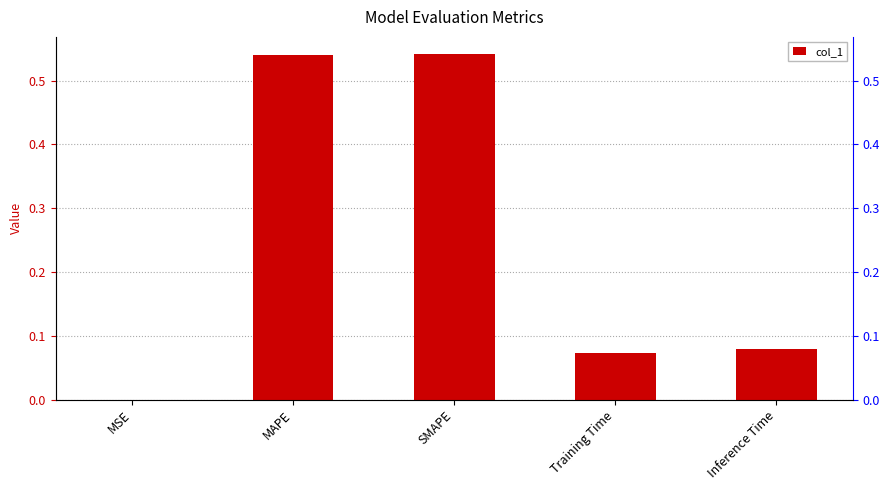

What is the sum of the values at Inference Time and SMAPE?

0.6